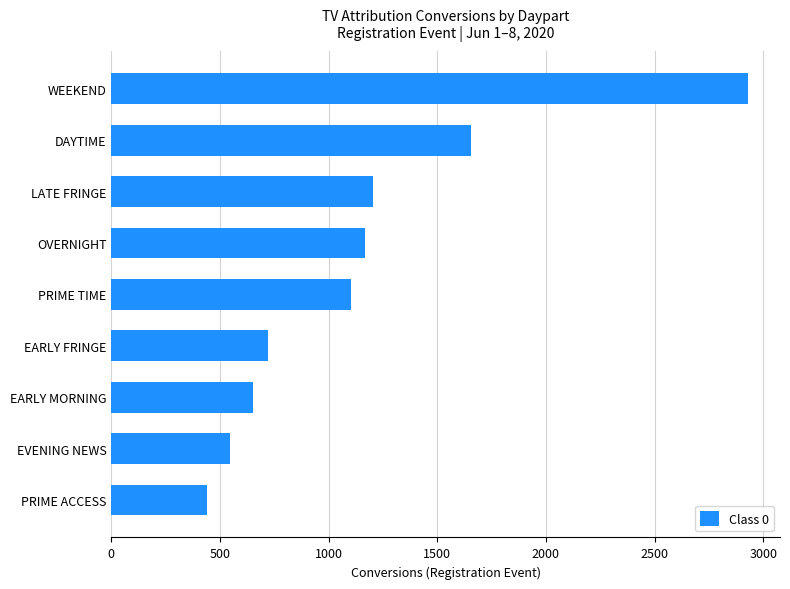

List the labels in order of value, smallest first.

PRIME ACCESS, EVENING NEWS, EARLY MORNING, EARLY FRINGE, PRIME TIME, OVERNIGHT, LATE FRINGE, DAYTIME, WEEKEND